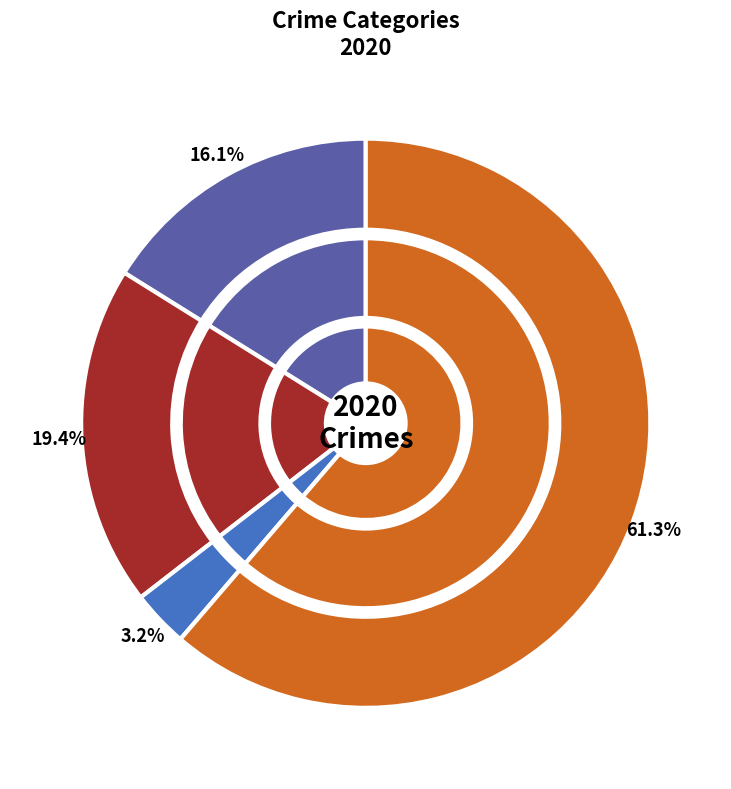

Rank the categories by value from lowest to highest.

Criminal Sexual Assault, Aggravated Assault, Aggravated Battery, Robbery